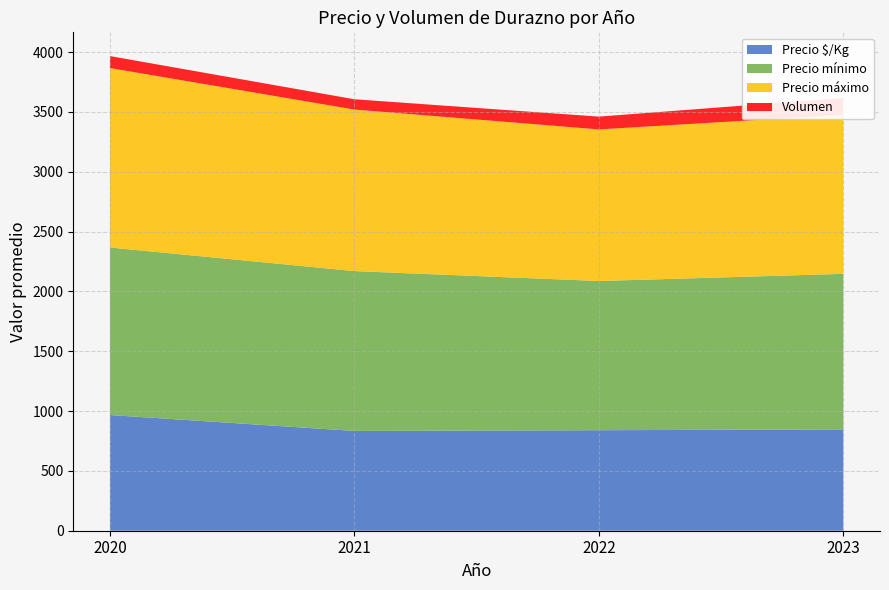

At which category is the sum across all series the highest?

2020